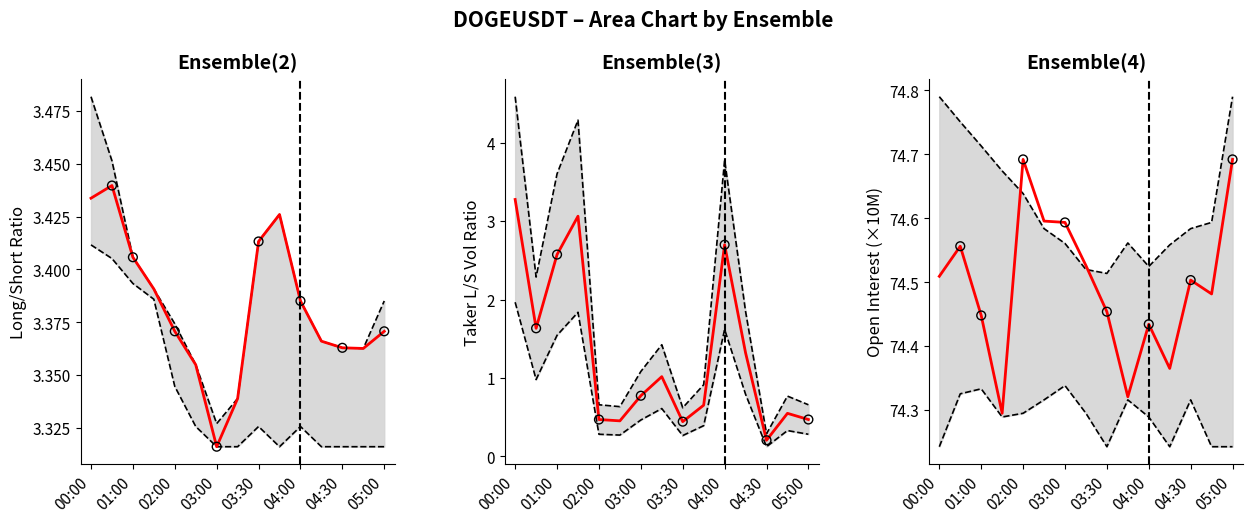

Is the value of sum_open_interest at 00:30 greater than the value of sum_taker_long_short_vol_ratio at 04:15?

Yes